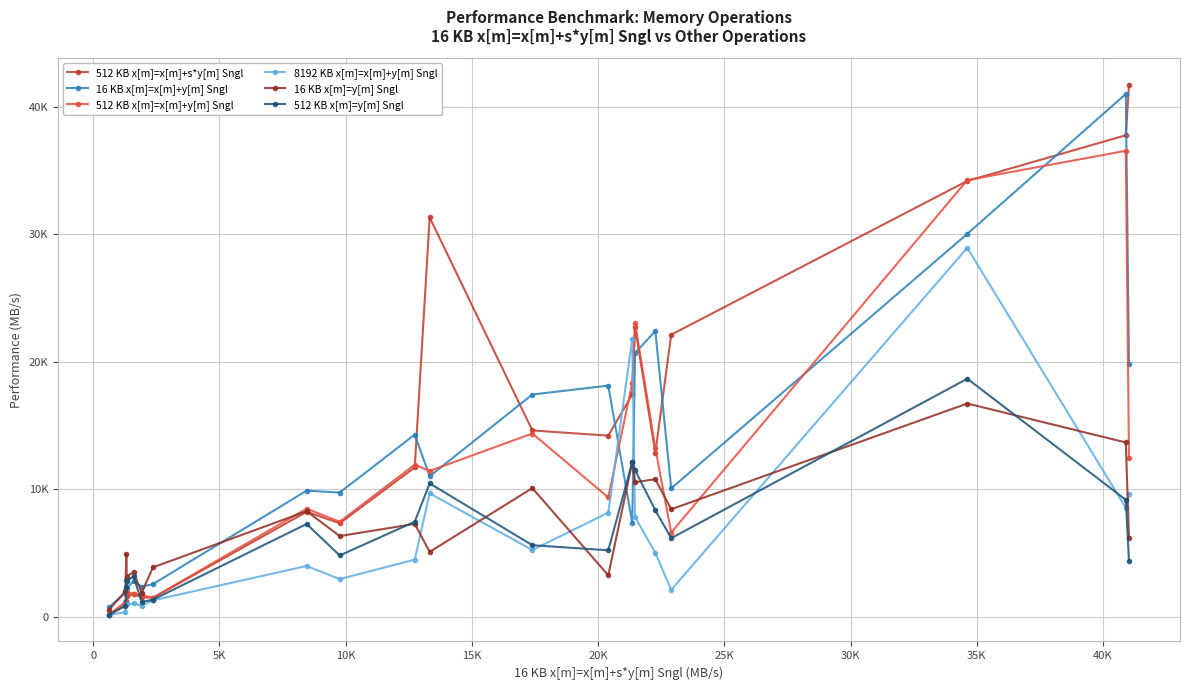

What is the label of the 11th point from the right?

40K